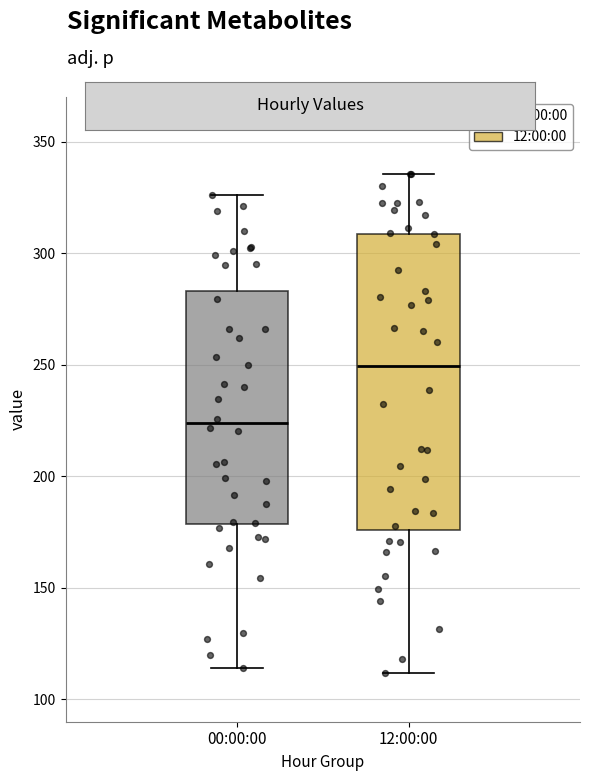

Reading left to right, transcribe this box plot: for each box, give where its median line is, the range the box spans, and where its two whiskers end, as read against the y-axis. The values are not printed on the chart, so give them approximately, as read against the axis.

00:00:00: median 225, box 180 to 285, whiskers 115 to 325
12:00:00: median 250, box 175 to 310, whiskers 110 to 335